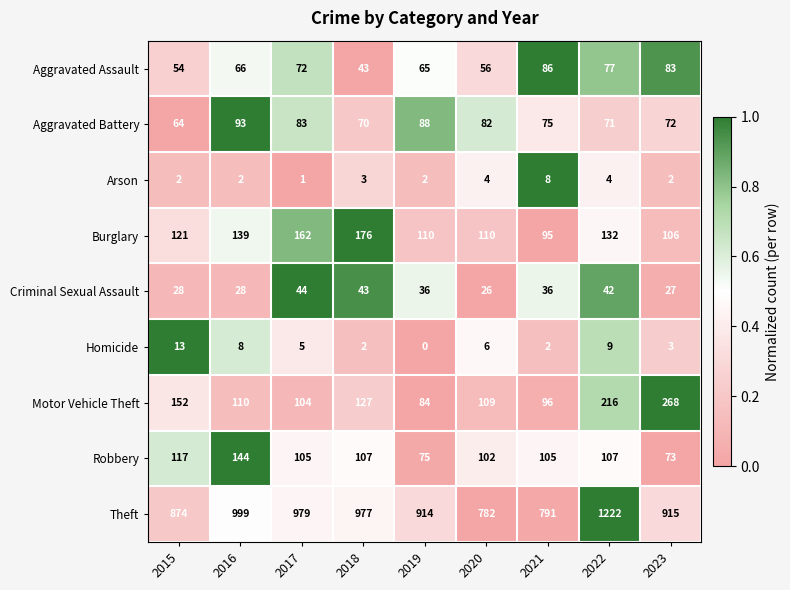

What is the approximate value of Motor Vehicle Theft at 2017, to the nearest 50?

100